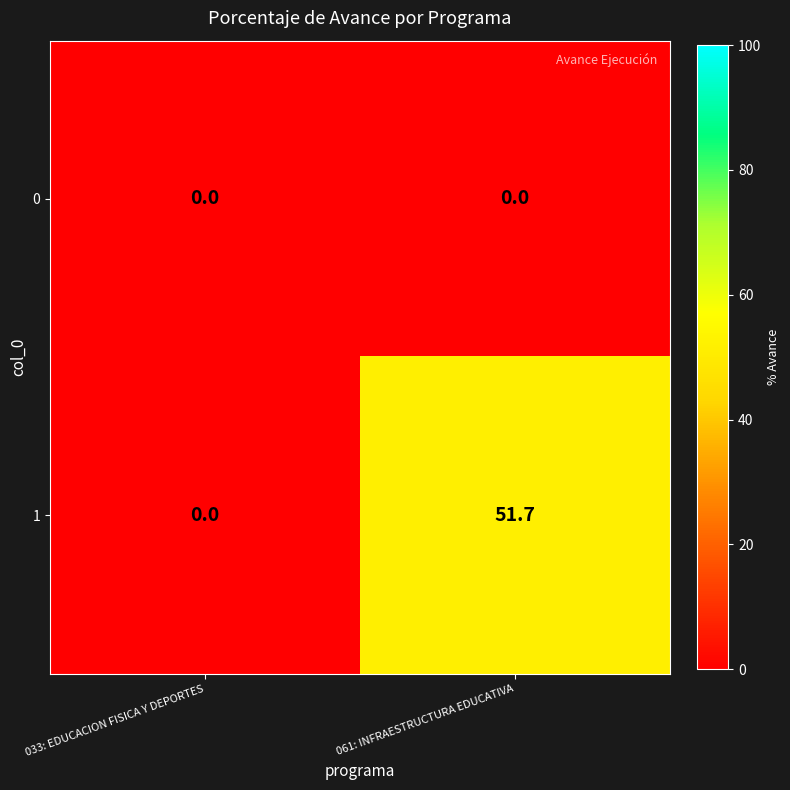

What is the average value of the 1 series?

25.9